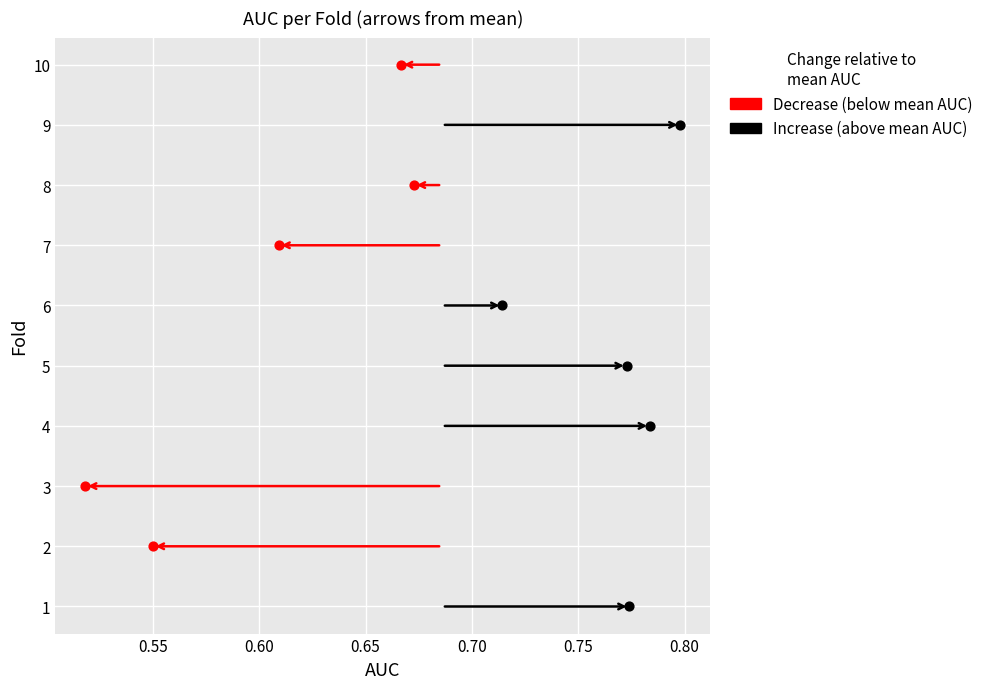

What are all the series names shown in the legend?

Decrease (below mean AUC), Increase (above mean AUC)